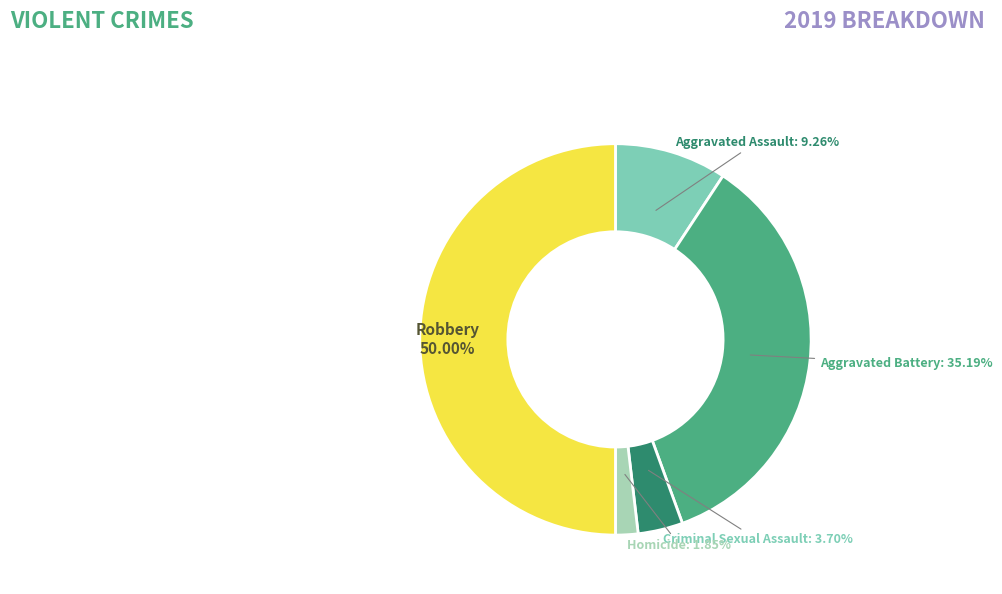

To the nearest percent, what portion does Criminal Sexual Assault represent?

4%